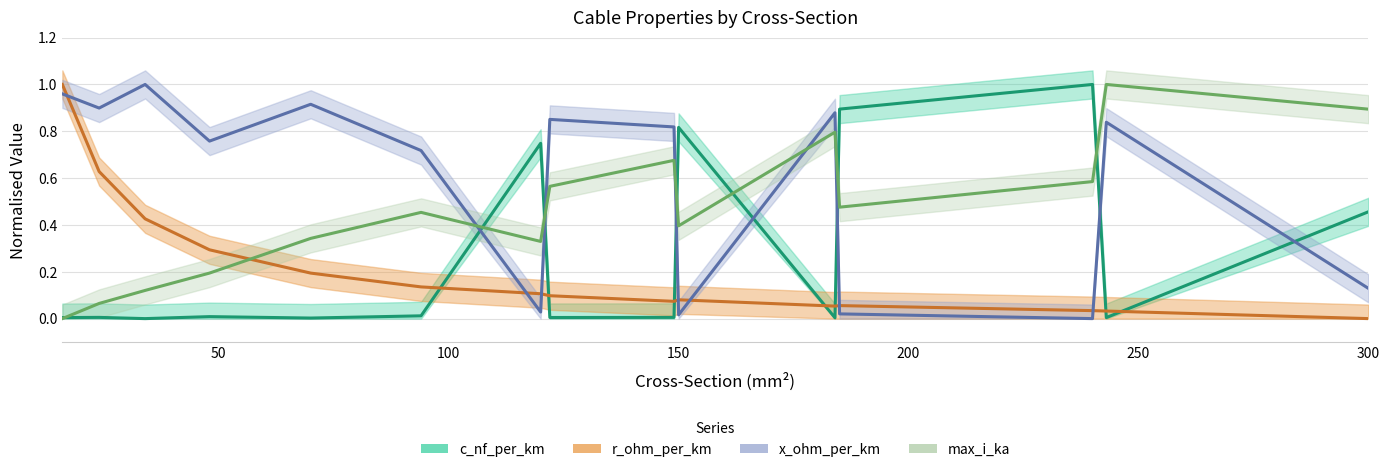

Which category has the highest value across all series?

240